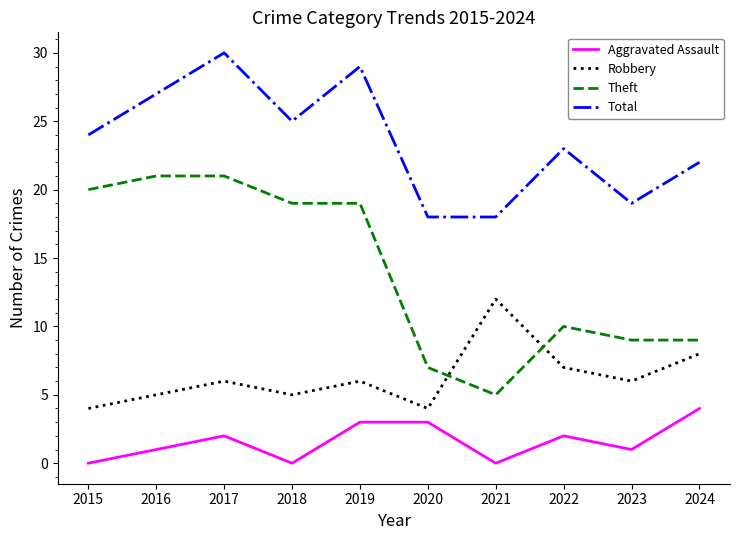

At which category does the chart reach its peak across all series?

2017